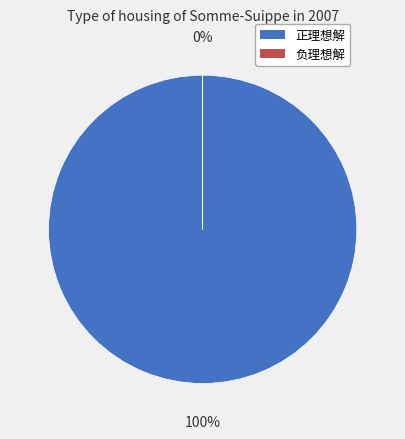

The 正理想解 slice represents 100% of the pie. True or false?

True